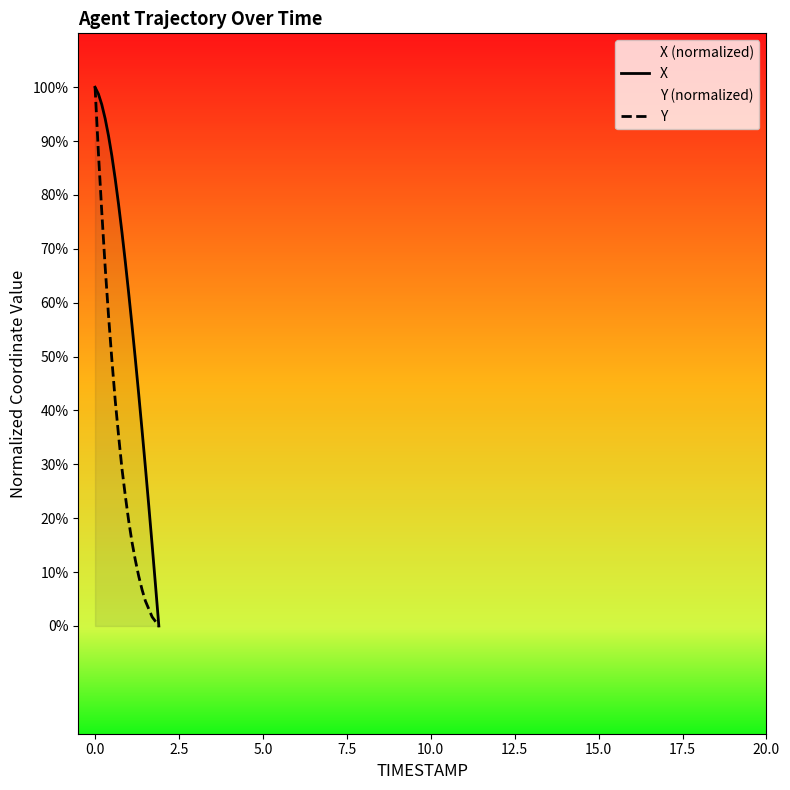

What is the maximum value shown in the chart?

100.0